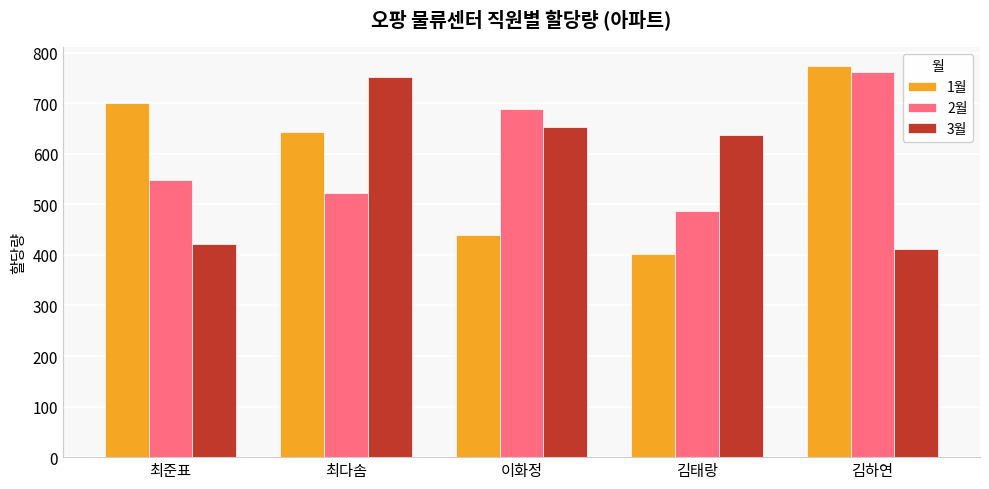

How many bars are there in total?

15